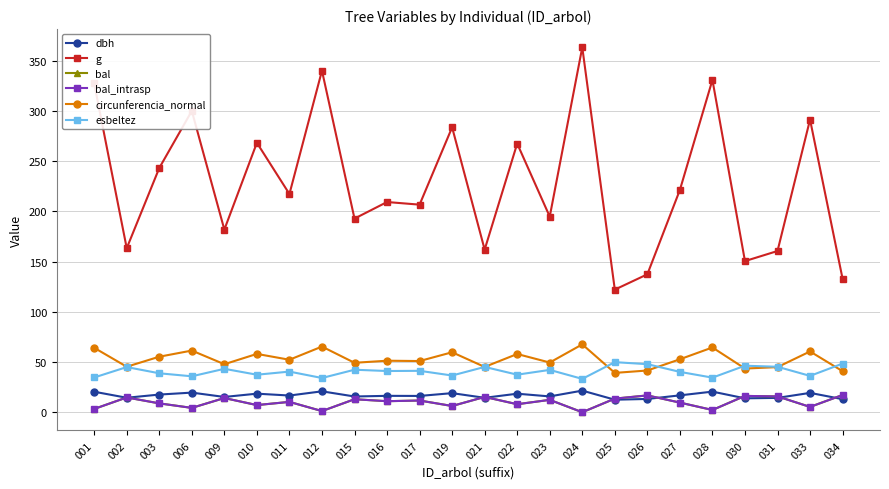

Reading left to right, list all the values displayed in this chart.

dbh: 20.4	14.4	17.6	19.5	15.2	18.5	16.6	20.8	15.7	16.3	16.2	19.0	14.4	18.4	15.8	21.5	12.5	13.2	16.8	20.5	13.8	14.3	19.3	13.0
g: 327.2	163.3	243.1	299.9	181.8	268.2	217.2	340.0	192.8	209.2	206.6	283.6	161.9	267.4	194.7	363.2	122.0	137.3	221.3	330.8	150.4	160.5	291.3	132.8
bal: 3.3	14.7	8.8	4.3	14.1	7.1	10.3	1.2	12.9	11.0	11.7	6.2	15.2	8.0	12.3	0.0	13.6	16.7	9.6	2.2	16.3	15.8	5.3	17.2
bal_intrasp: 3.3	14.7	8.8	4.3	14.1	7.1	10.3	1.2	12.9	11.0	11.7	6.2	15.2	8.0	12.3	0.0	13.6	16.7	9.6	2.2	16.3	15.8	5.3	17.2
circunferencia_normal: 64.1	45.3	55.3	61.4	47.8	58.1	52.2	65.4	49.2	51.3	51.0	59.7	45.1	58.0	49.5	67.6	39.2	41.5	52.7	64.5	43.5	44.9	60.5	40.9
esbeltez: 34.6	45.0	38.8	35.8	43.2	37.4	40.5	34.1	42.3	41.0	41.2	36.5	45.1	37.4	42.1	33.2	49.9	47.8	40.2	34.4	46.3	45.2	36.2	48.4